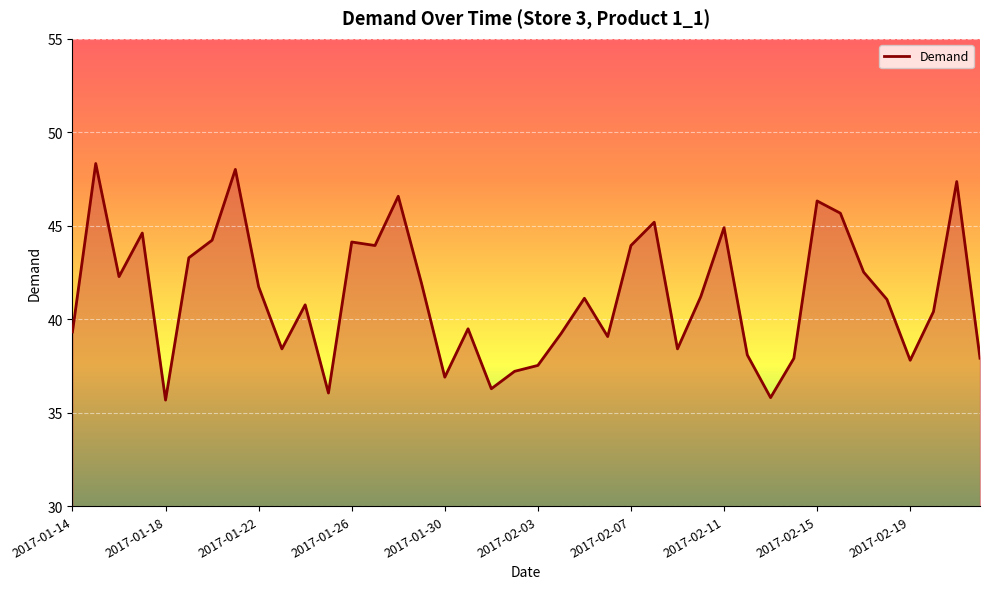

What is the minimum value shown in the chart?

35.7